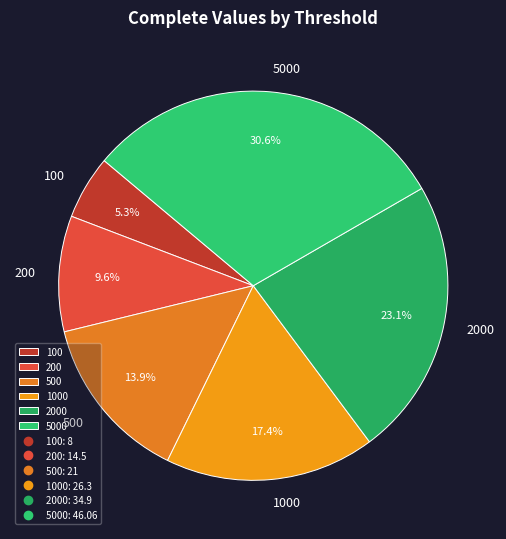

Which has a higher value, 500 or 2000?

2000